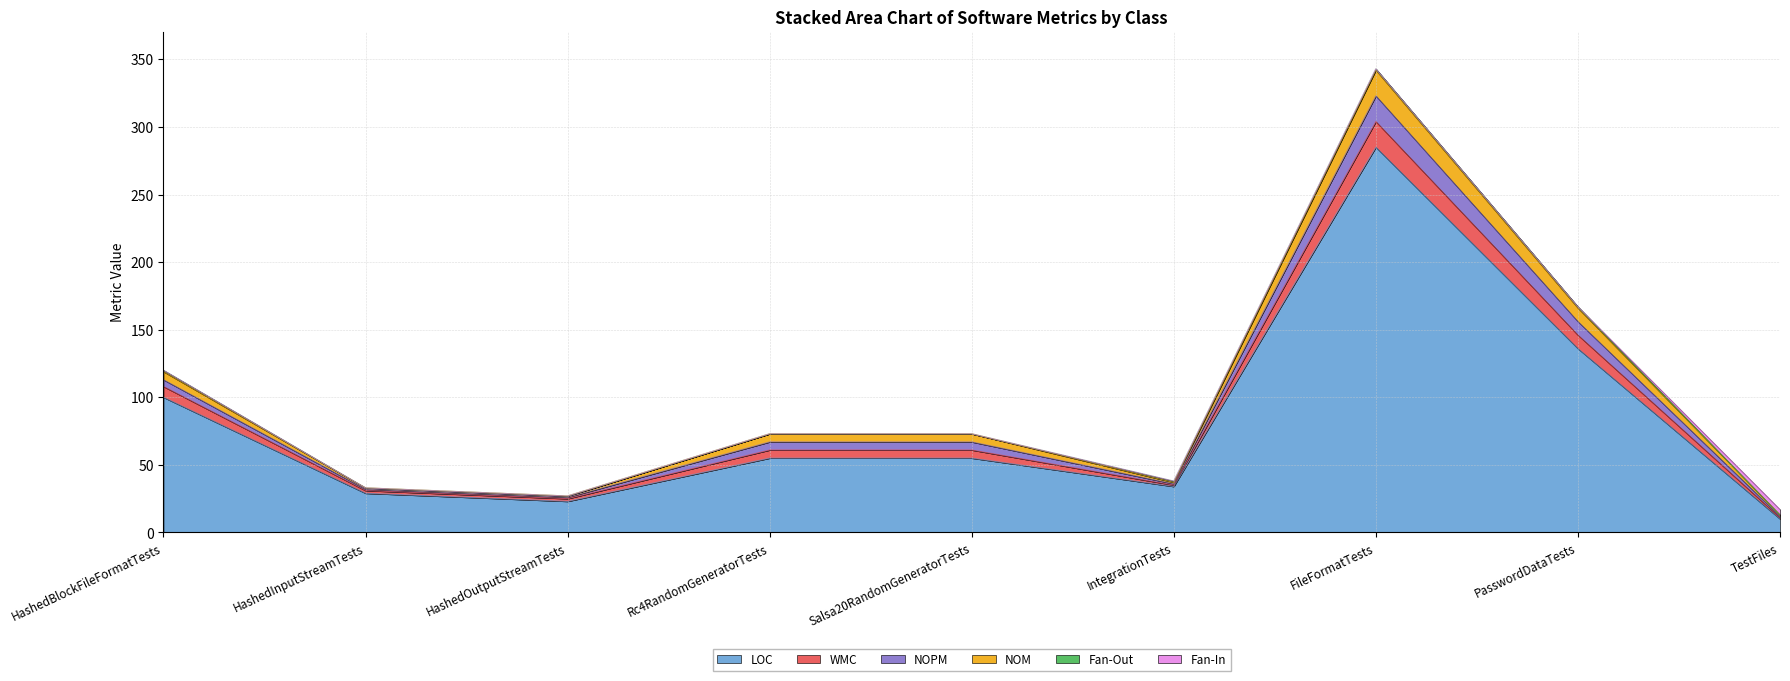

At which category does WMC reach its first local valley?

HashedOutputStreamTests